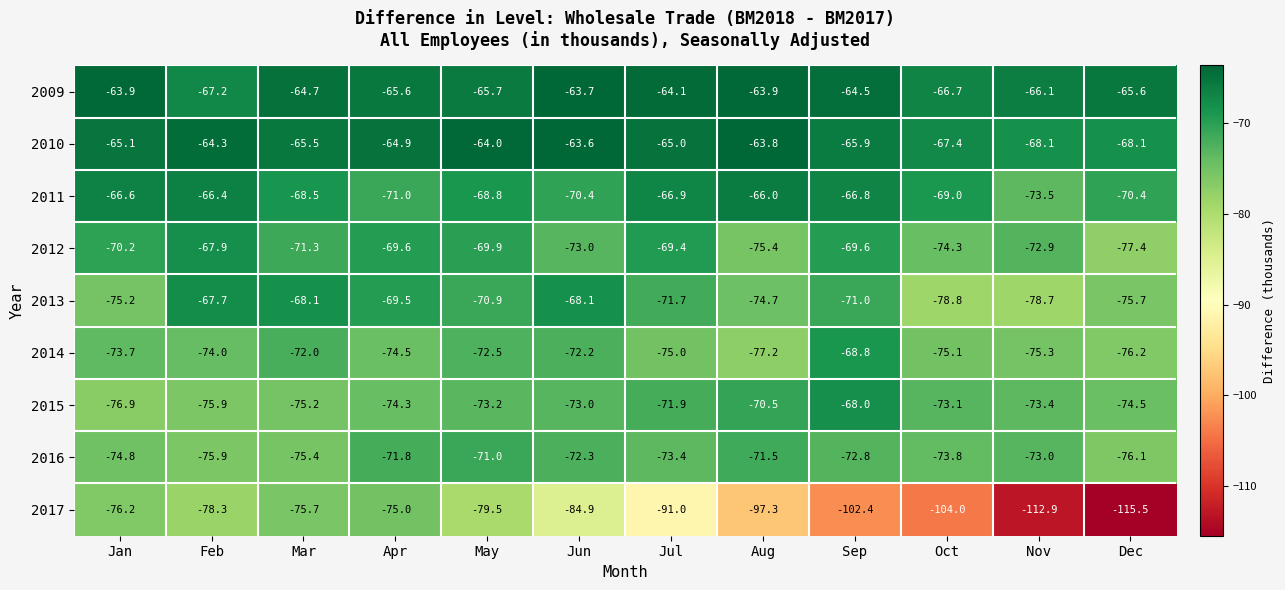

Which series has the largest total across all categories?

2009